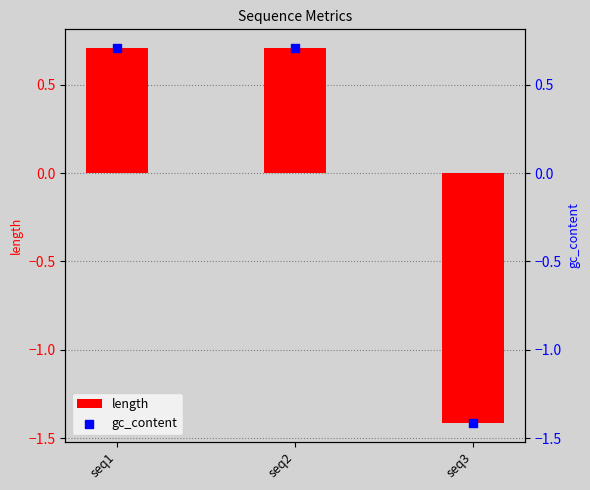

What is the total value across all series at seq2?

1.4